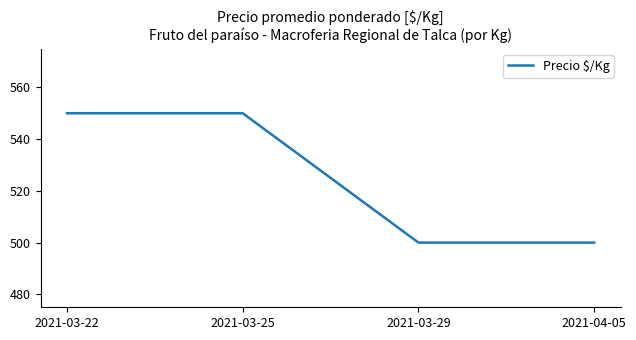

True or false: the data has more than 2 interior local peaks.

False